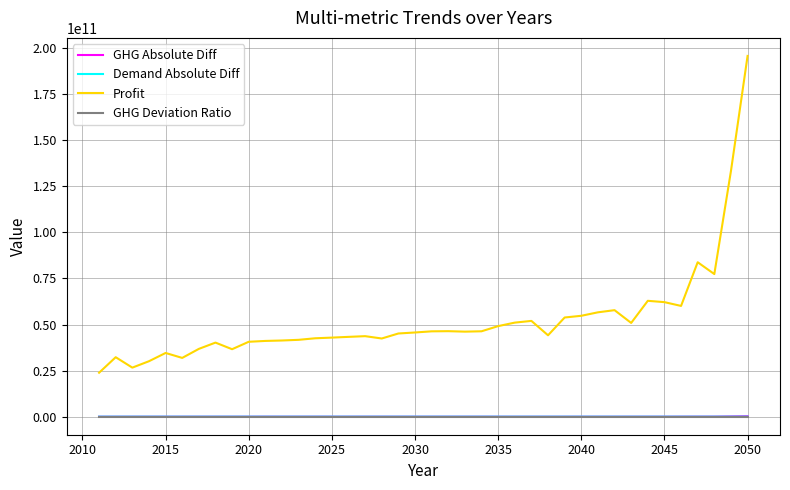

True or false: Profit and GHG Deviation Ratio cross at least once.

False